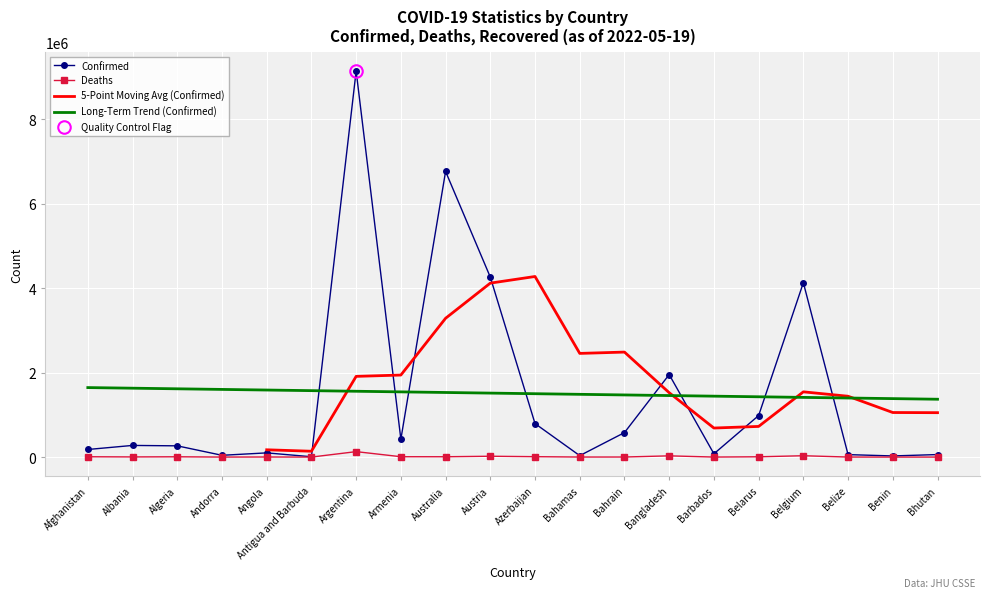

True or false: Confirmed and Deaths cross at least once.

False